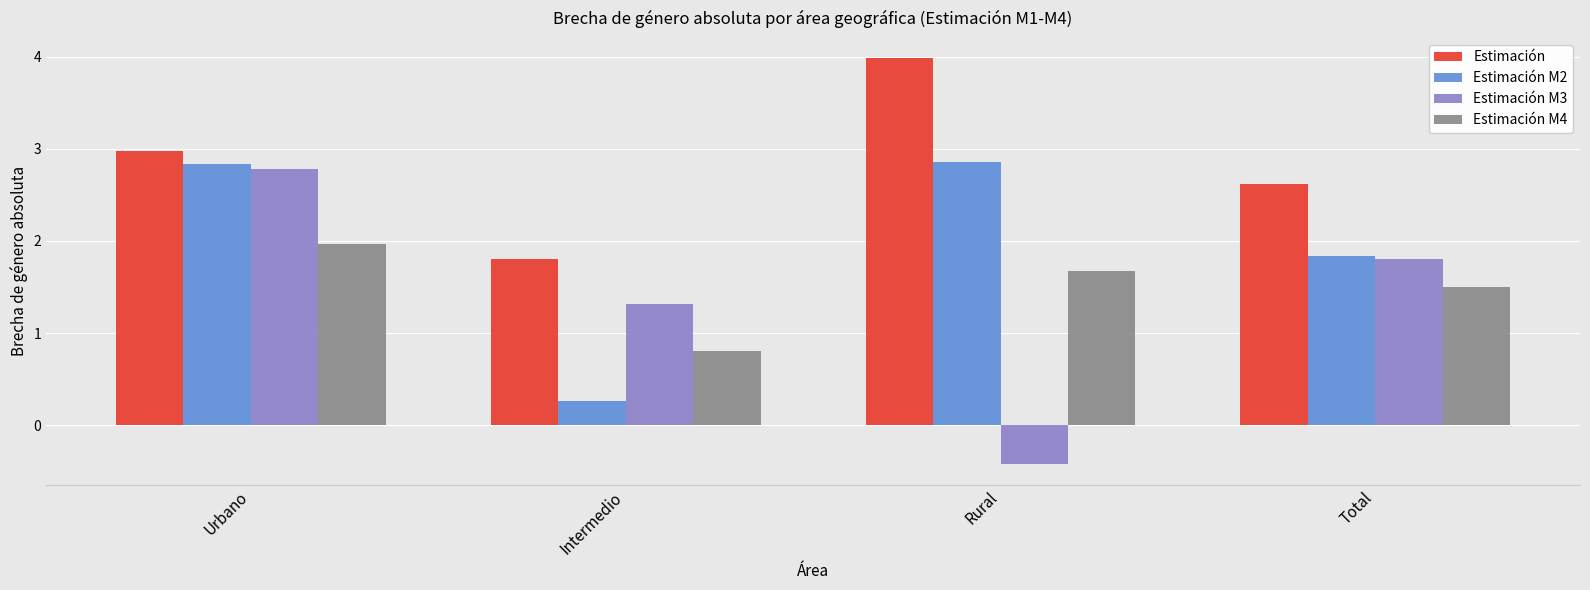

Rank the categories by Estimación M4 value from lowest to highest.

Intermedio, Total, Rural, Urbano